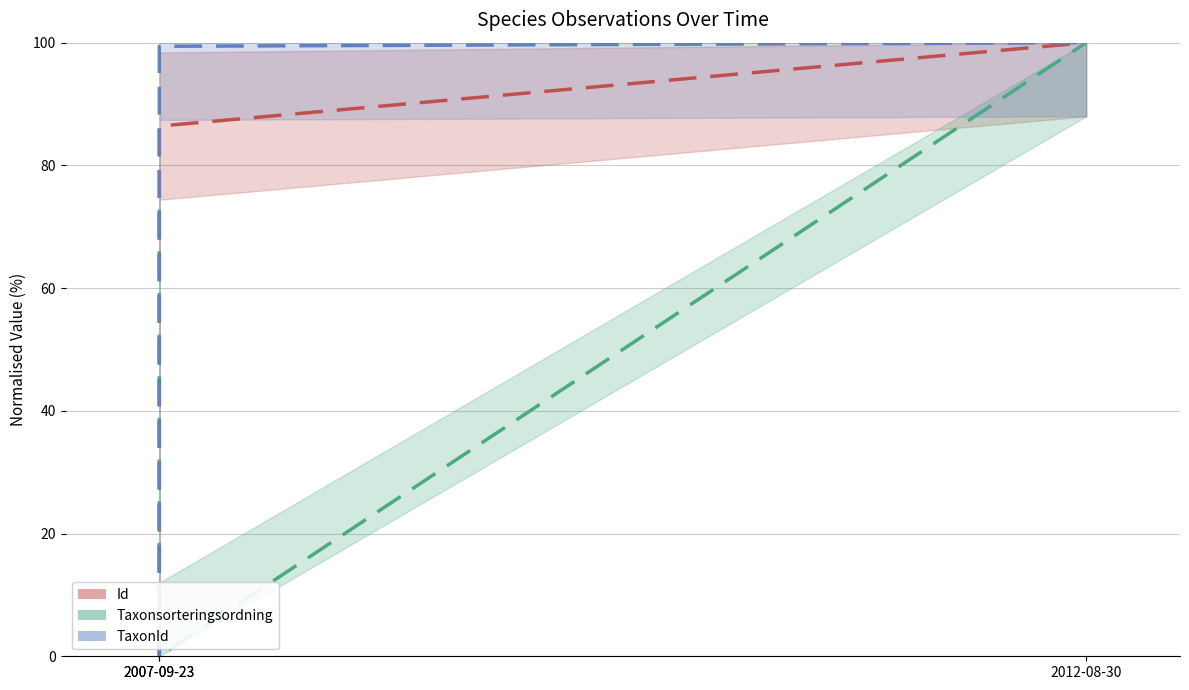

Is the value of Taxonsorteringsordning at 2007-09-23 greater than the value of TaxonId at 2012-08-30?

No